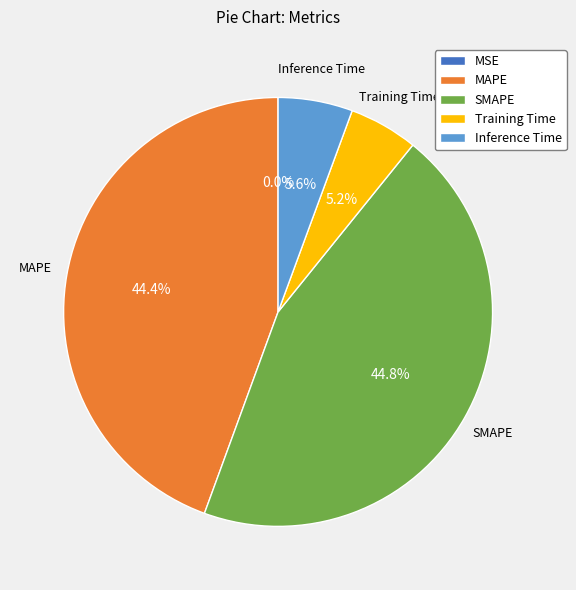

To the nearest percent, what is the average slice percentage?

20%